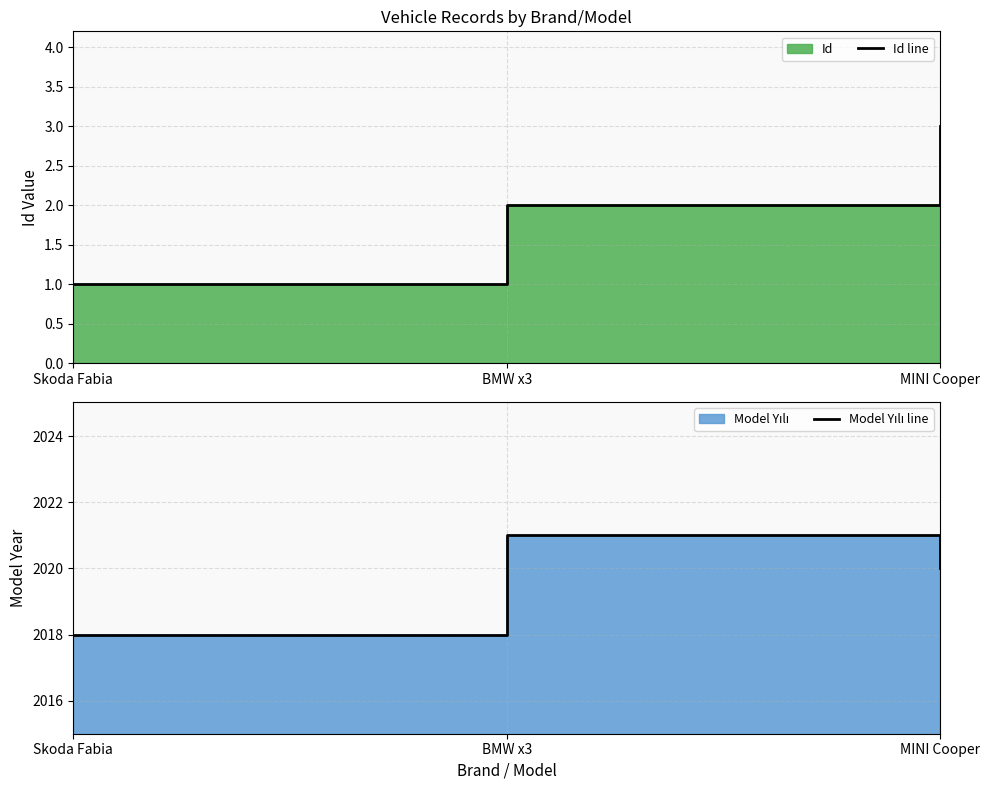

Is it true that Id line equals 1 at BMW x3?

False